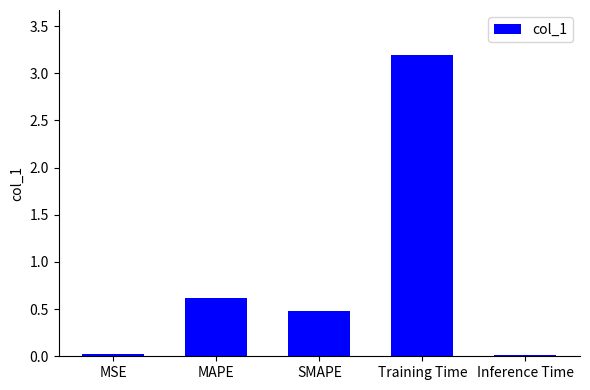

What is the greatest value displayed?

3.2